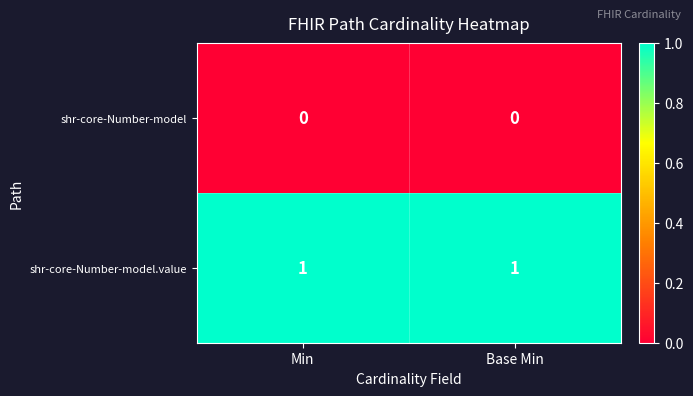

Reading right to left, extract all data points from this chart.

shr-core-Number-model: Base Min=0	Min=0
shr-core-Number-model.value: Base Min=1	Min=1